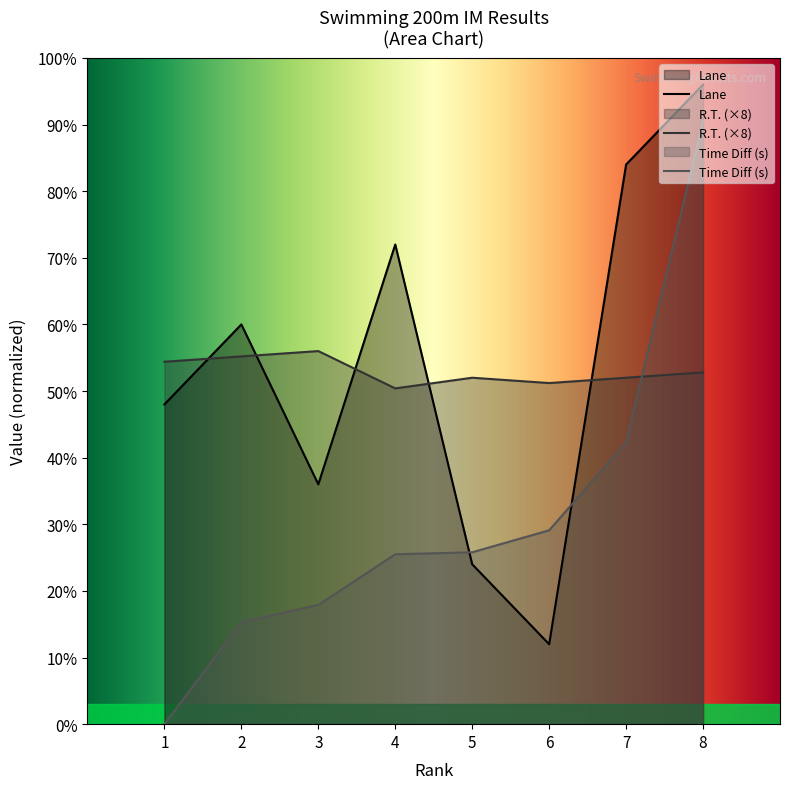

Which category has the lowest value across all series?

1